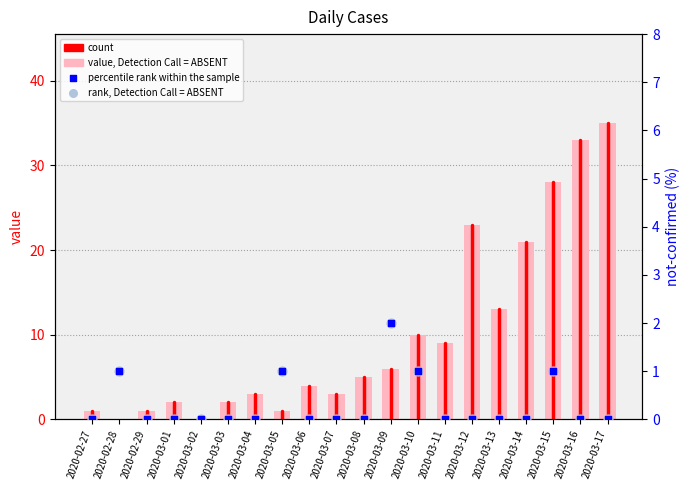

What are all the series names shown in the legend?

value, Detection Call = ABSENT, rank, Detection Call = ABSENT, percentile rank within the sample